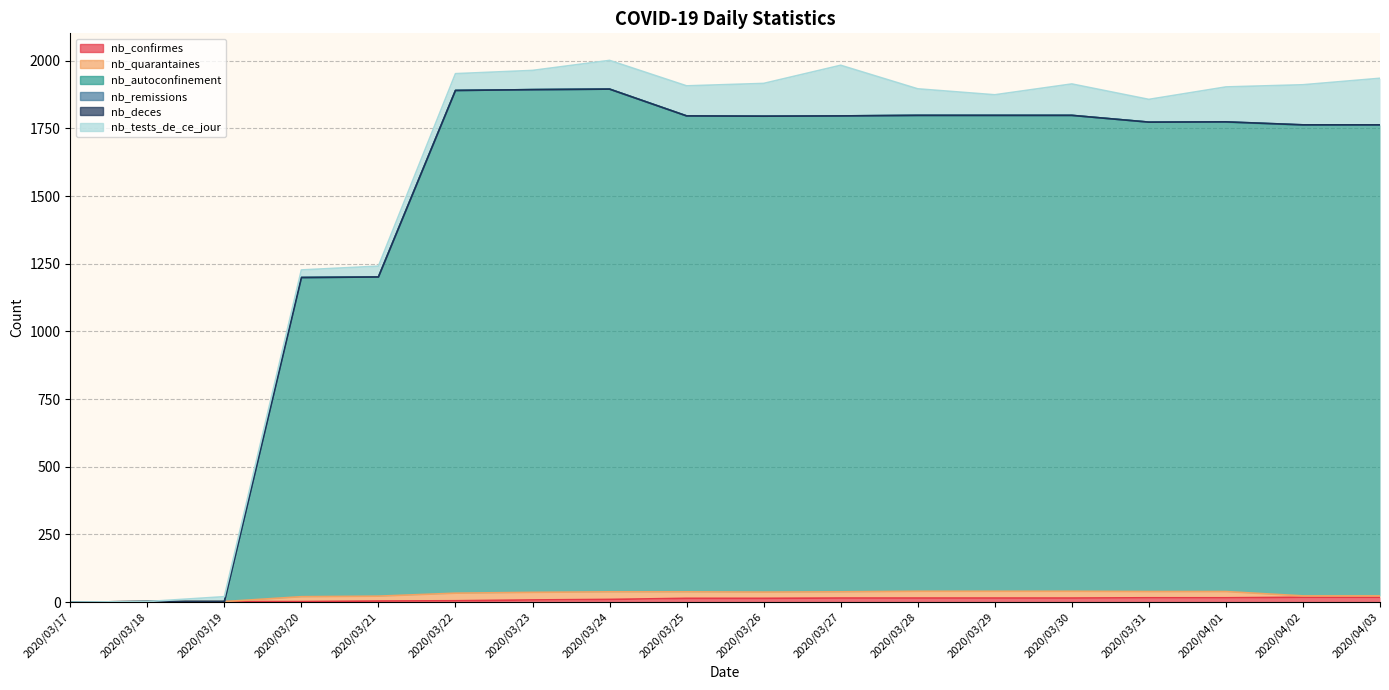

The value of nb_autoconfinement at 2020/04/03 is 2683. True or false?

False